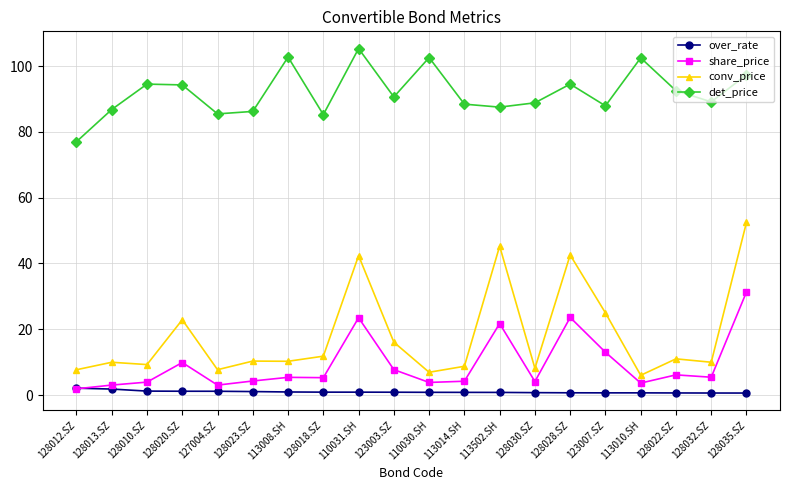

At which category is the sum across all series the highest?

128035.SZ